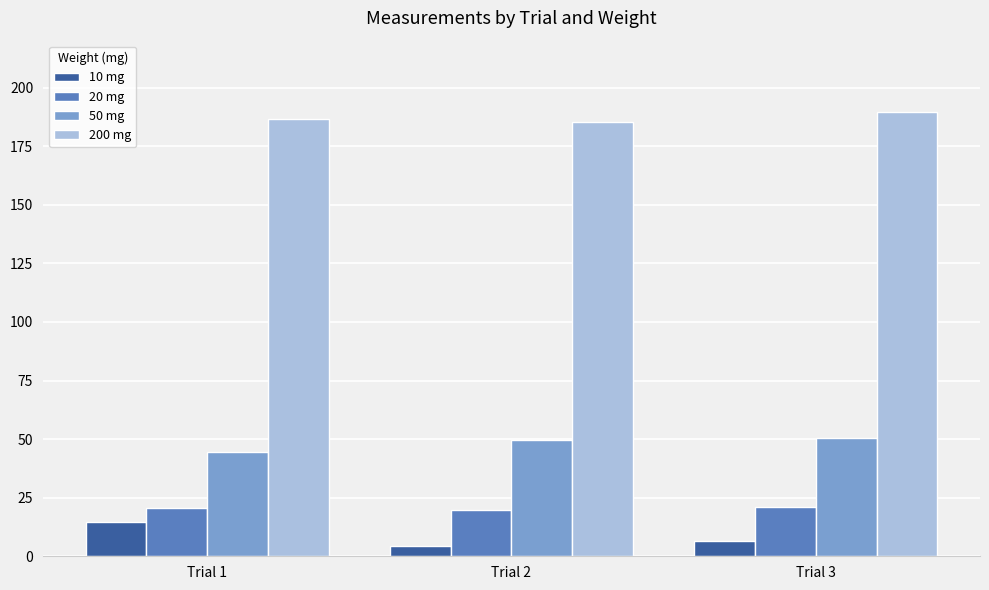

At which label does 10 mg first exceed 6?

Trial 1